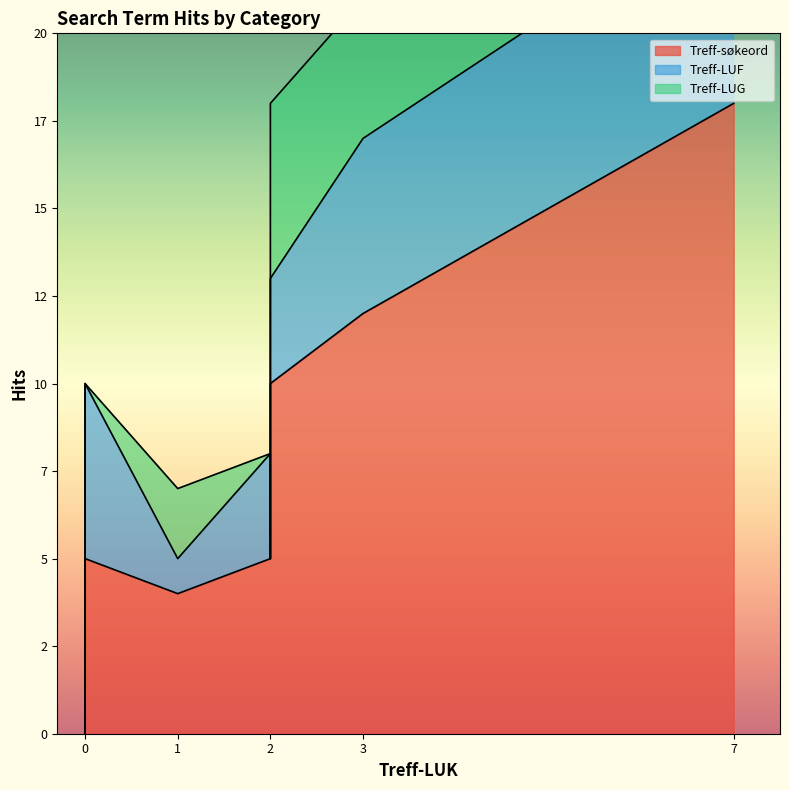

How many distinct data groups are displayed?

3